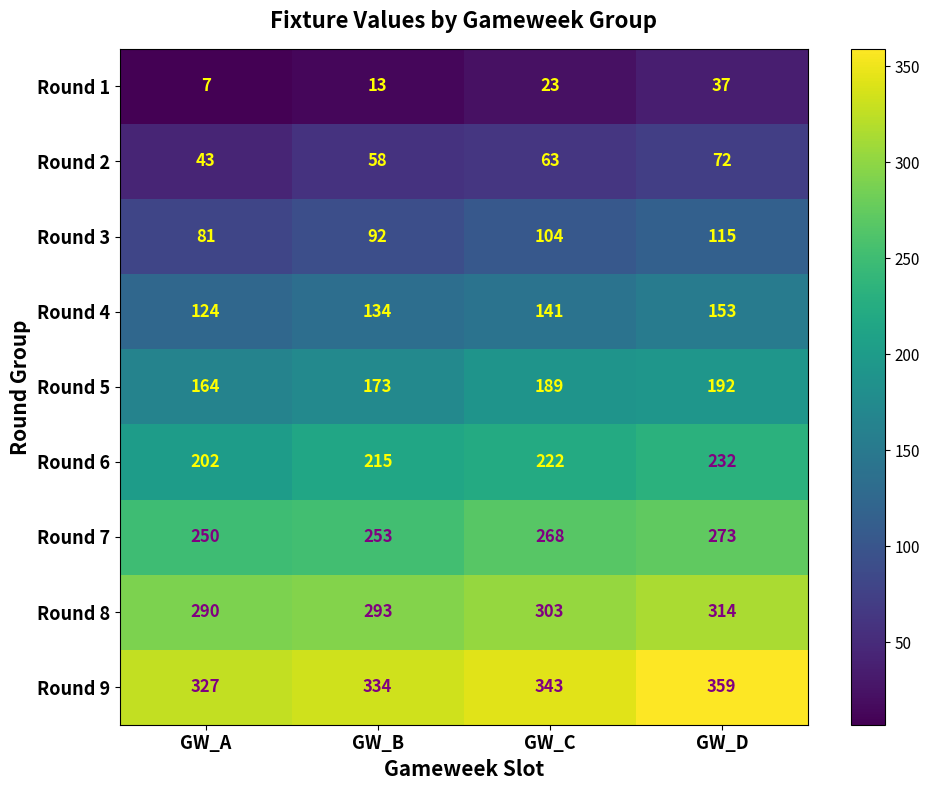

What is the spread (max minus min) of values at GW_D?

322